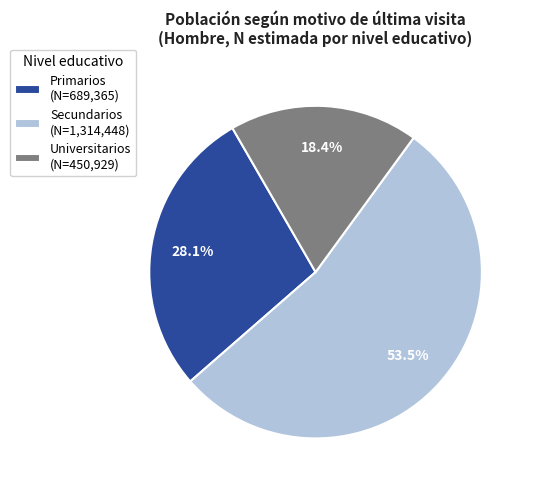

What portion of the pie excludes Secundarios (N=1,314,448)?

46.5%